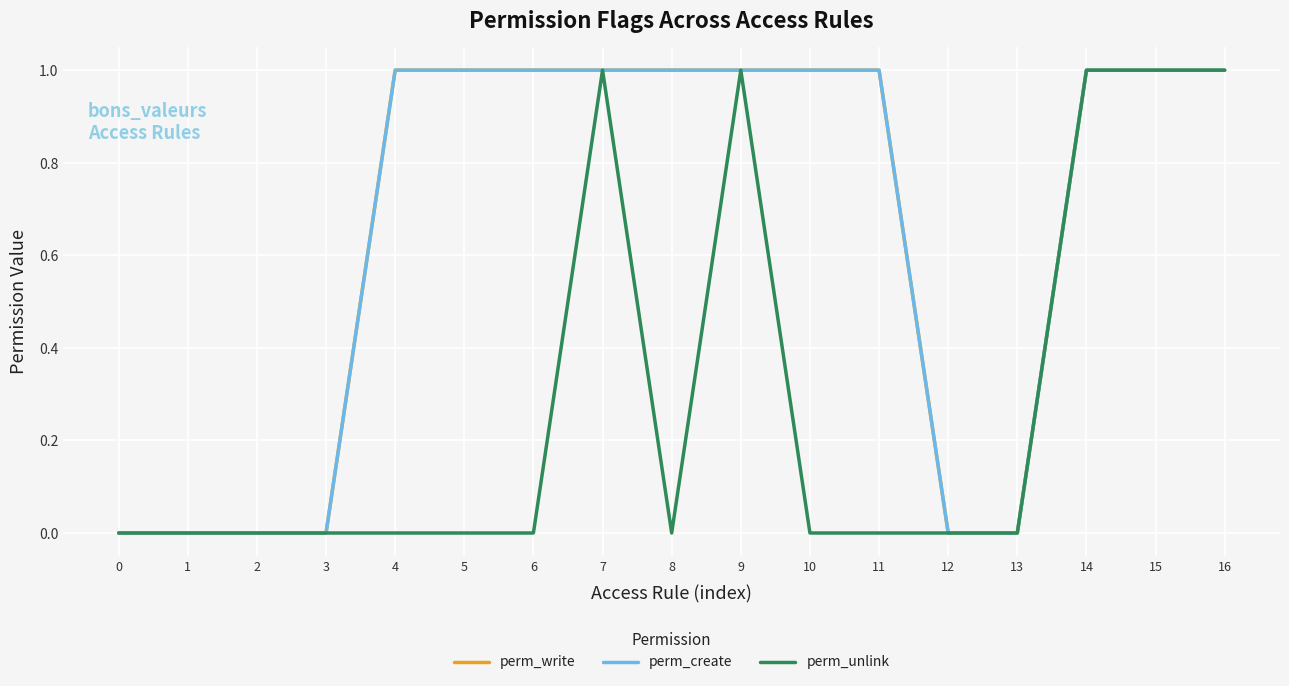

Does the chart have visible grid lines?

Yes